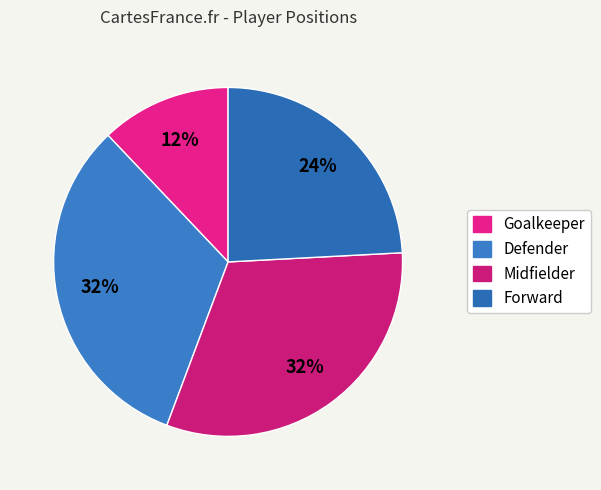

How many segments does this pie chart have?

4